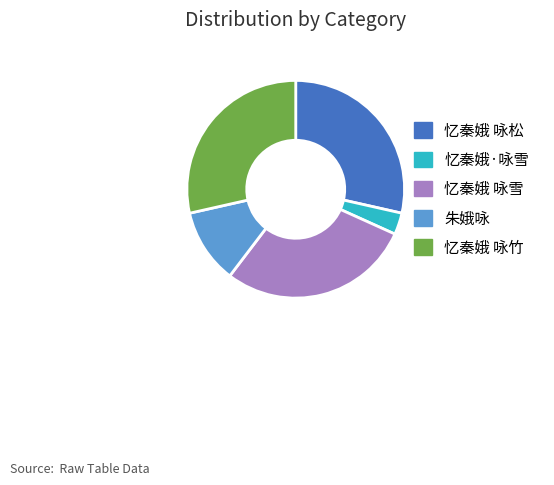

Is the sum of 忆秦娥·咏雪 and 忆秦娥 咏松 greater than half?

No